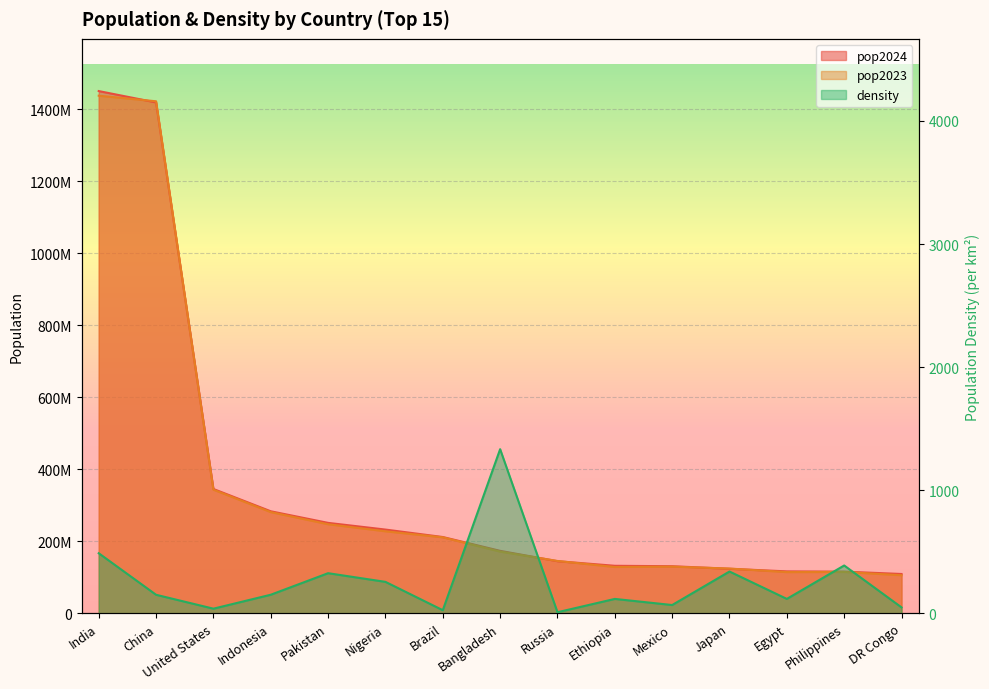

Which has a higher value, Philippines or Brazil?

Brazil